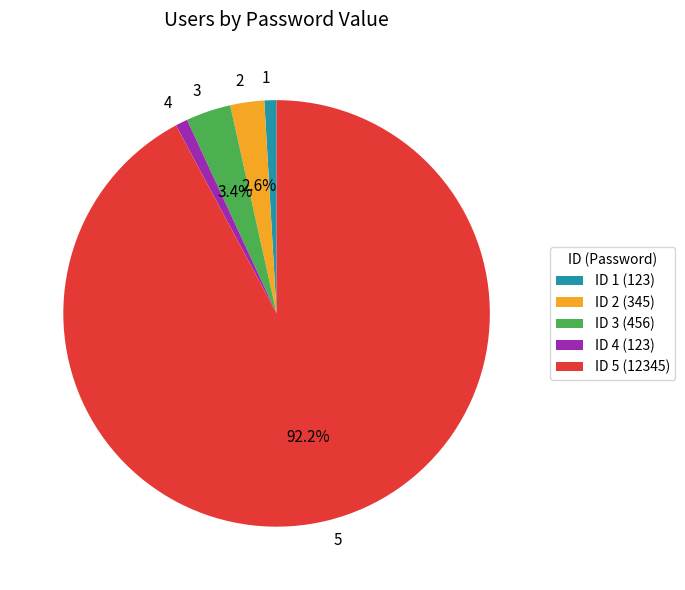

Count the number of slices in the pie.

5